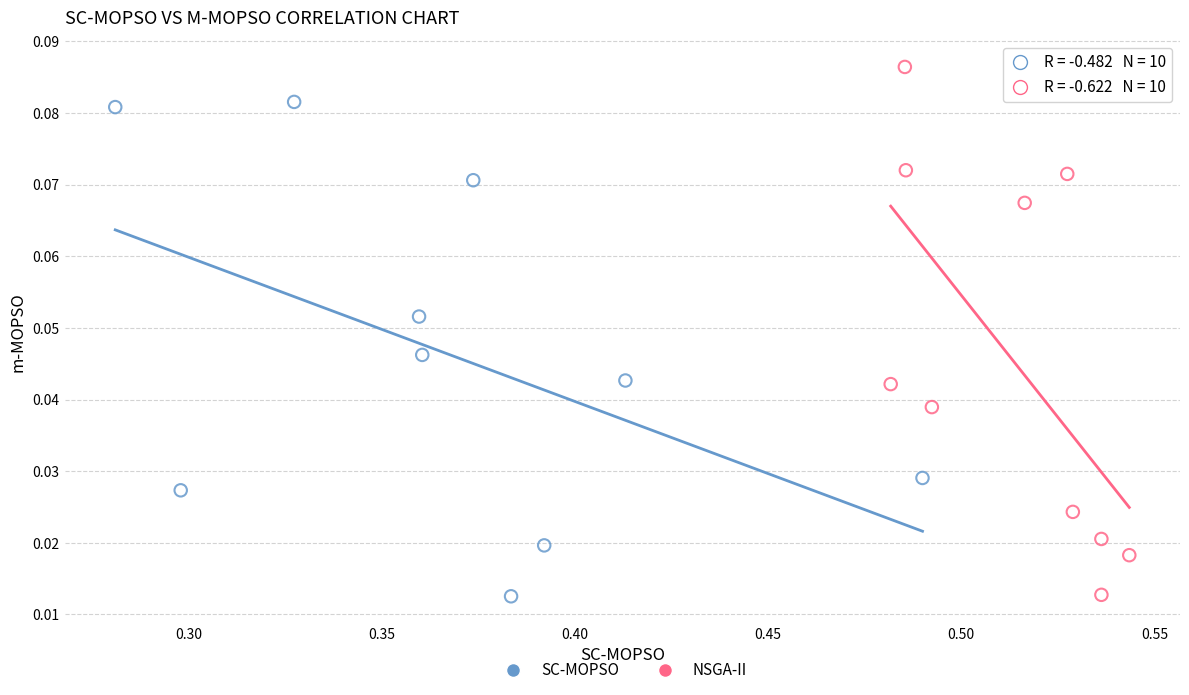

Which series contains the highest Y value?

NSGA-II